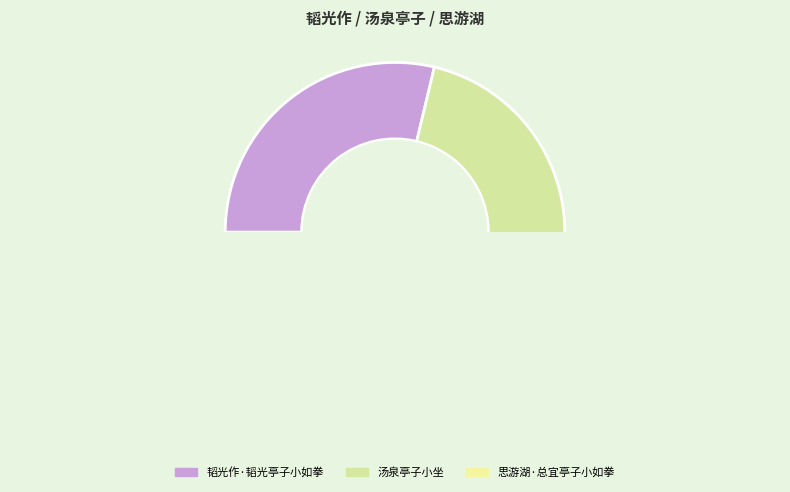

Does any single category account for the majority?

Yes